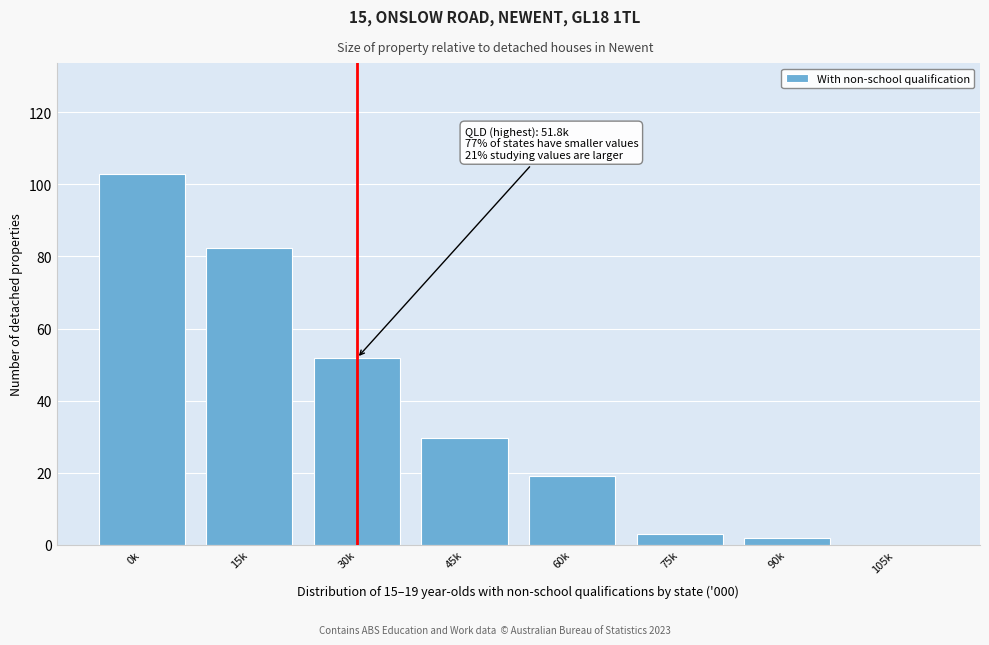

Reading left to right, extract all data points from this chart.

0k=102.8	15k=82.4	30k=51.8	45k=29.5	60k=19.0	75k=3.0	90k=2.0	105k=0.0